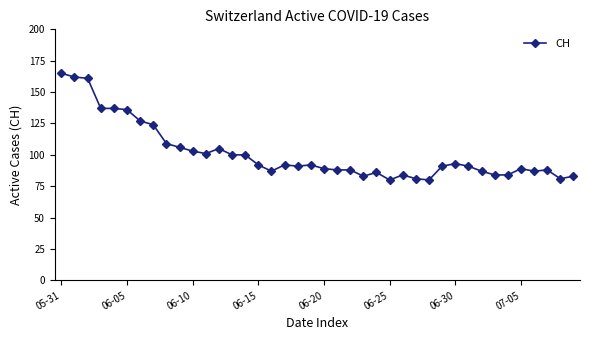

What is the difference between the maximum and minimum values?

85